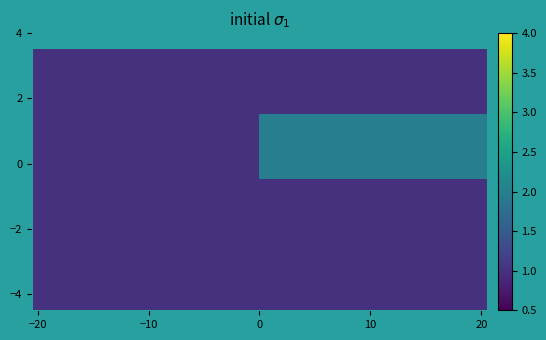

What is the greatest value displayed?

2